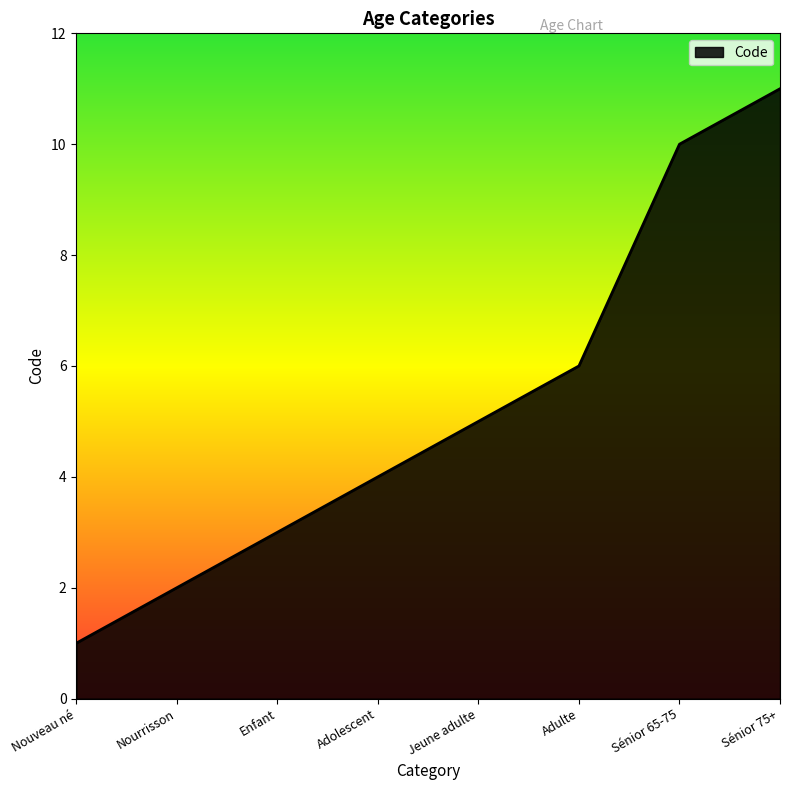

Which has a higher value, Sénior 65-75 or Jeune adulte?

Sénior 65-75